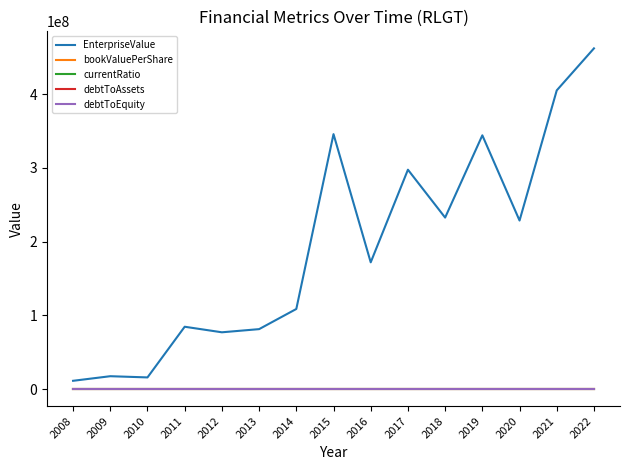

Between 2014 and 2015, which series saw the biggest shift?

EnterpriseValue